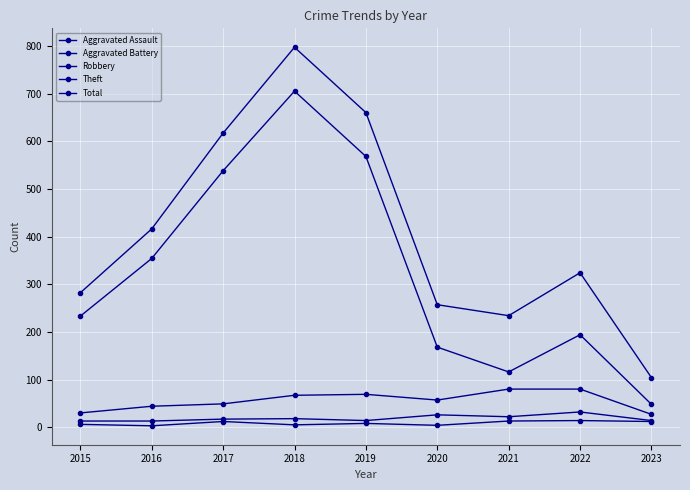

How many lines are shown in the chart?

5